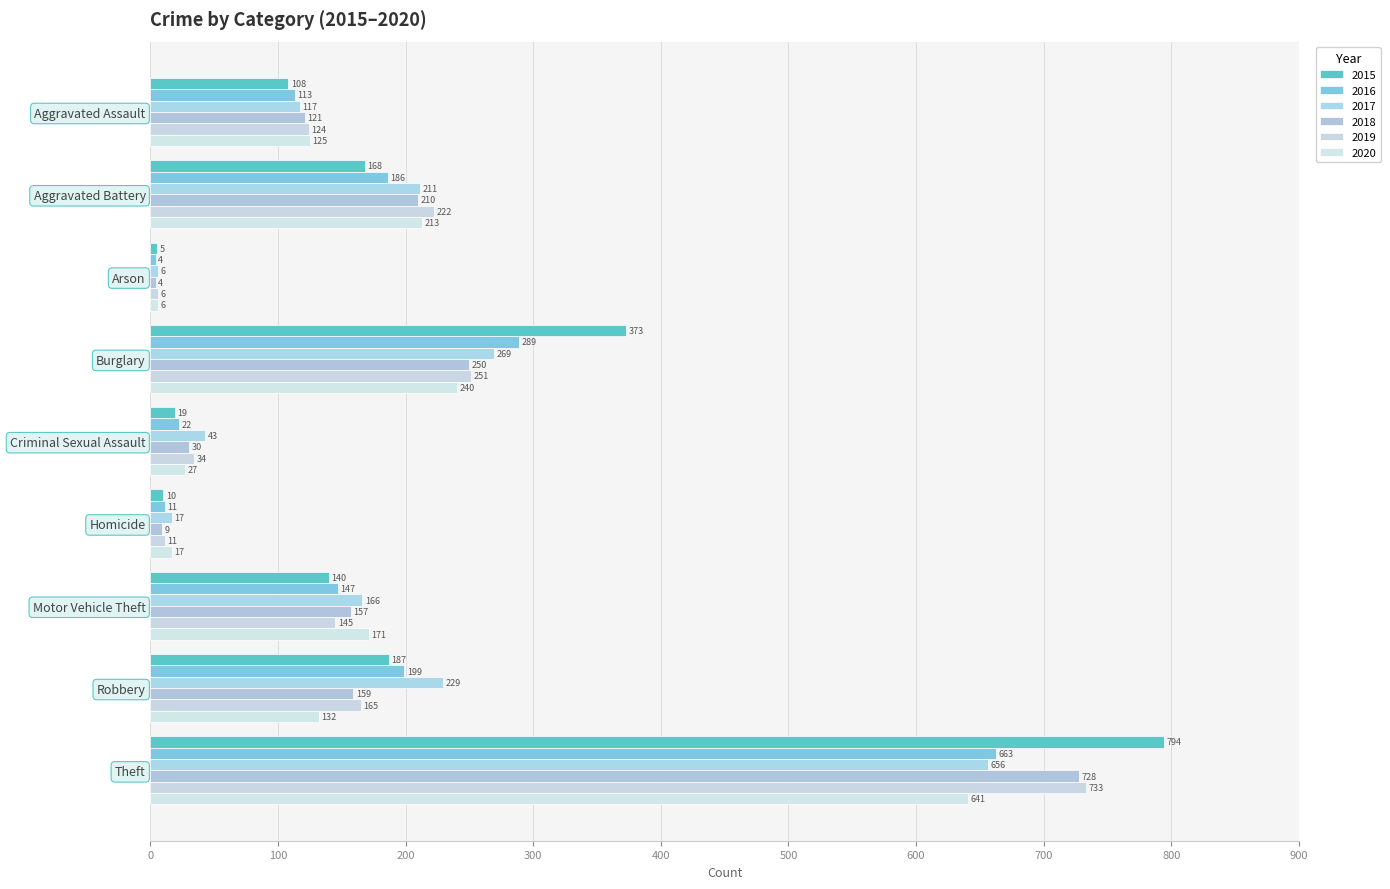

Is it true that 2019 equals 386 at Aggravated Battery?

False